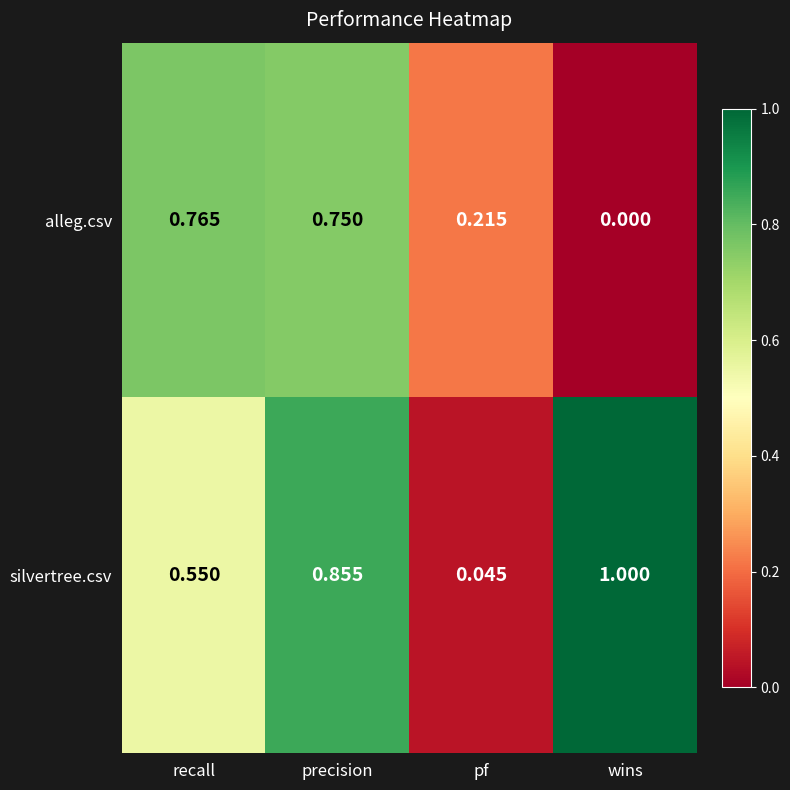

Which category has the highest value across all series?

wins